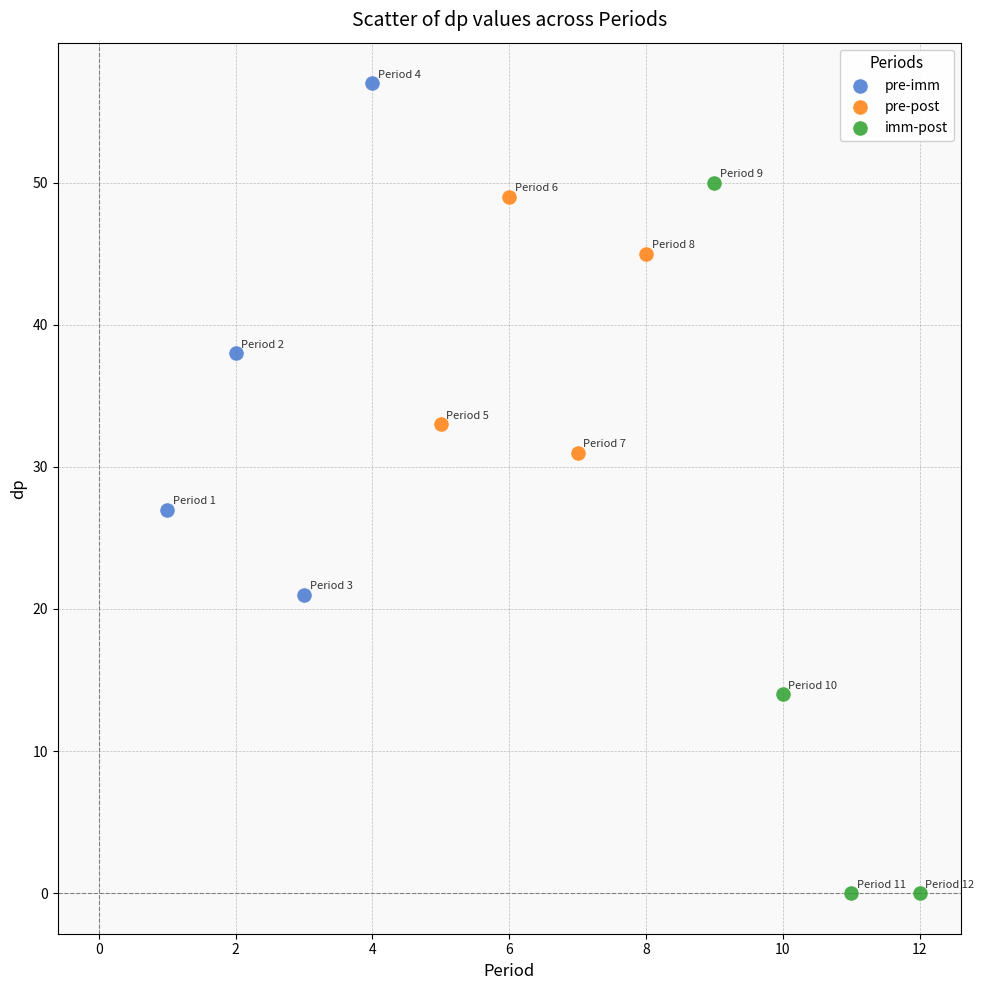

Which series contains the highest Y value?

pre-imm